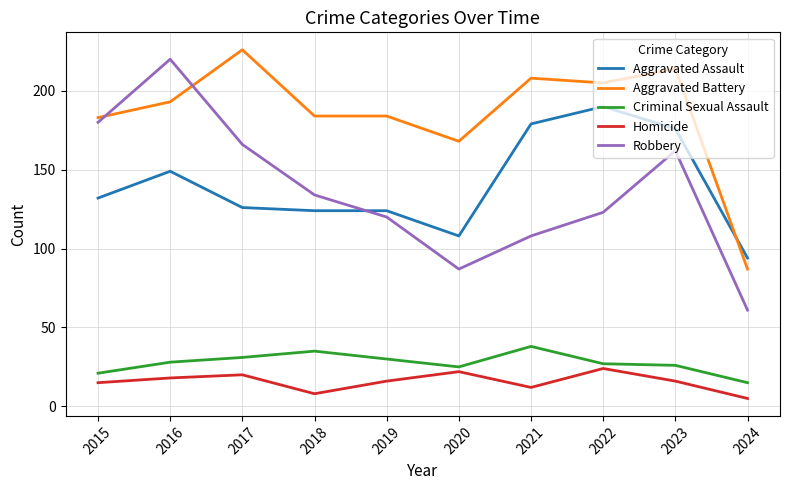

Reading left to right, what are all the values shown in this chart?

Aggravated Assault: 2015=132	2016=149	2017=126	2018=124	2019=124	2020=108	2021=179	2022=190	2023=176	2024=94
Aggravated Battery: 2015=183	2016=193	2017=226	2018=184	2019=184	2020=168	2021=208	2022=205	2023=214	2024=87
Criminal Sexual Assault: 2015=21	2016=28	2017=31	2018=35	2019=30	2020=25	2021=38	2022=27	2023=26	2024=15
Homicide: 2015=15	2016=18	2017=20	2018=8	2019=16	2020=22	2021=12	2022=24	2023=16	2024=5
Robbery: 2015=180	2016=220	2017=166	2018=134	2019=120	2020=87	2021=108	2022=123	2023=162	2024=61